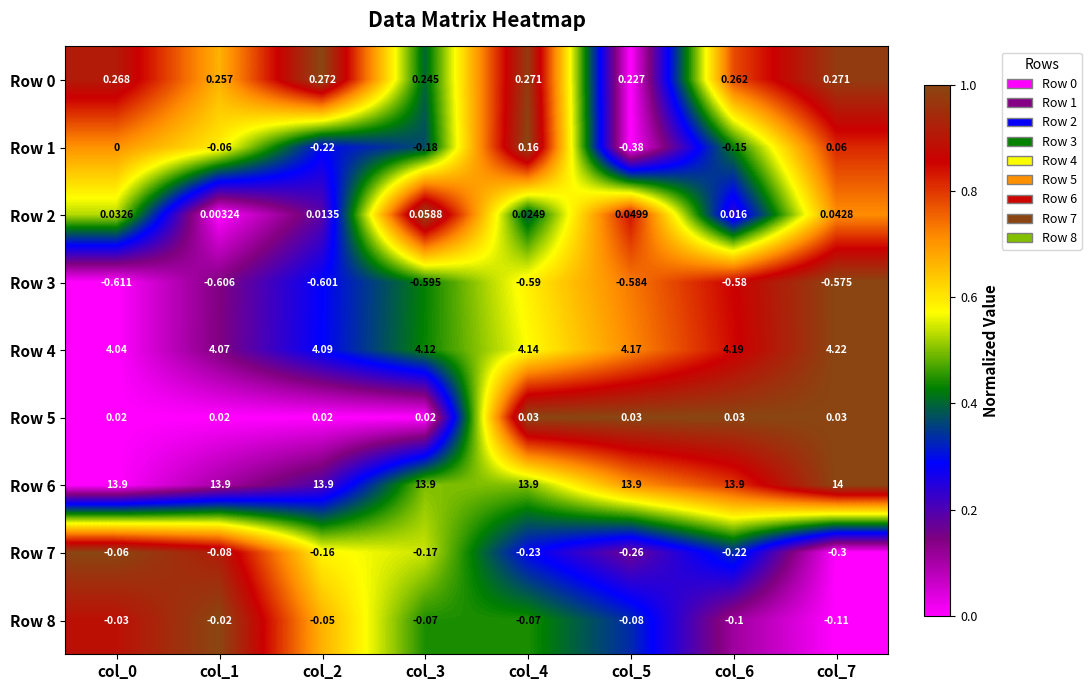

Is the value of Row 4 at col_0 greater than the value of Row 6 at col_3?

No